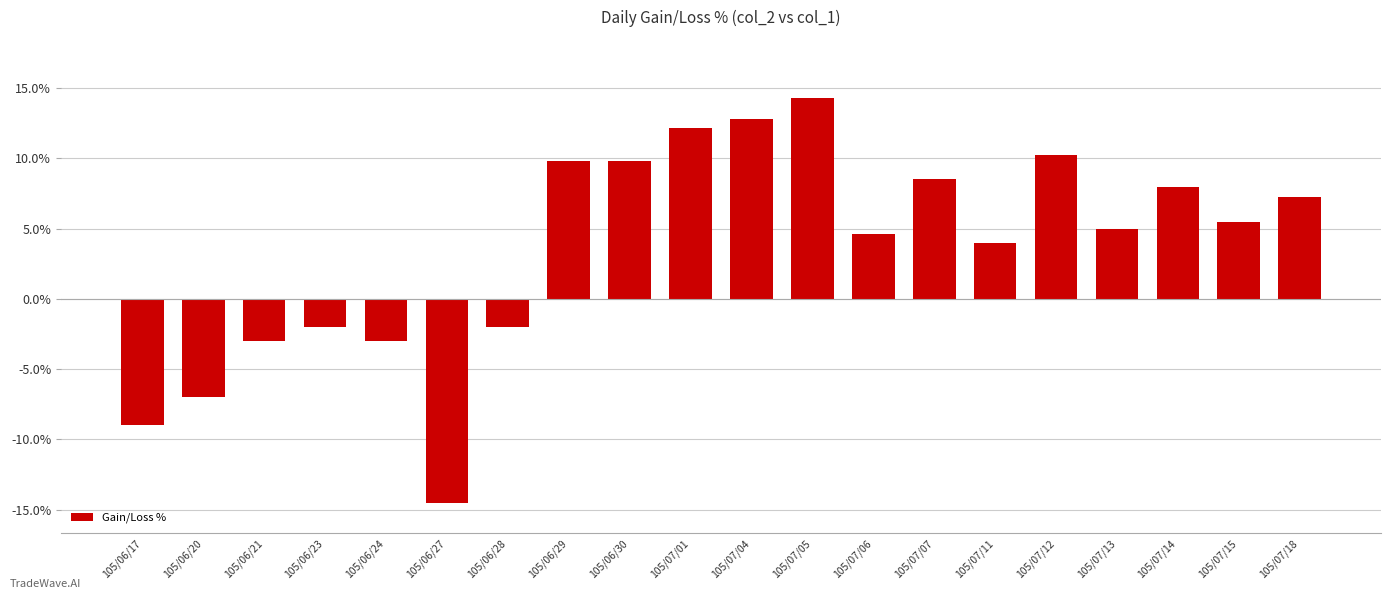

What is the label of the 8th bar from the right?

105/07/06